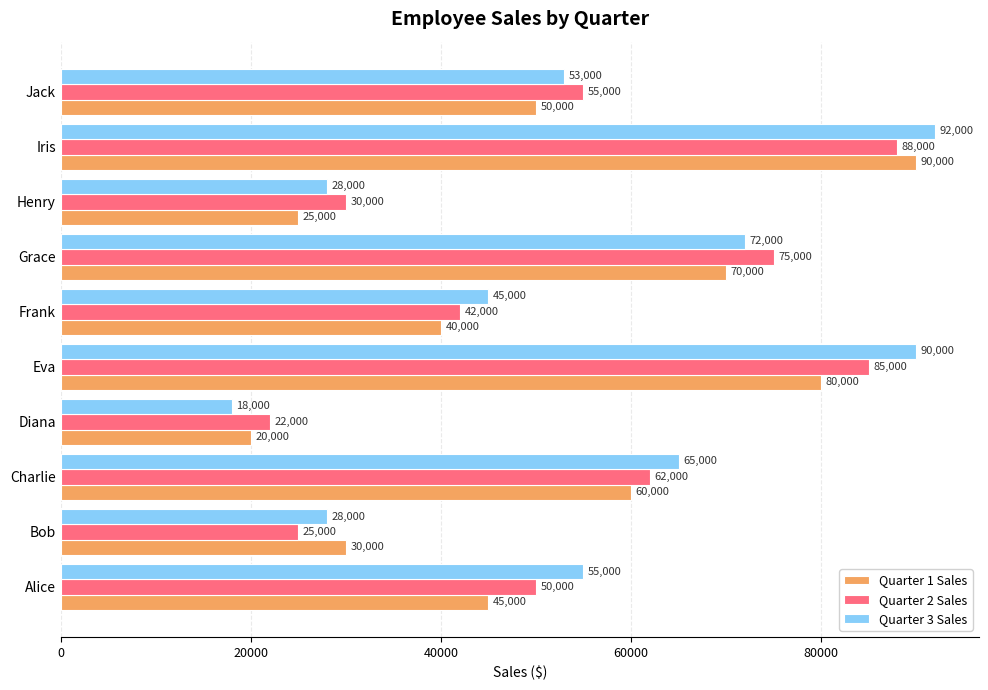

Is it true that Quarter 3 Sales equals 41720 at Bob?

False